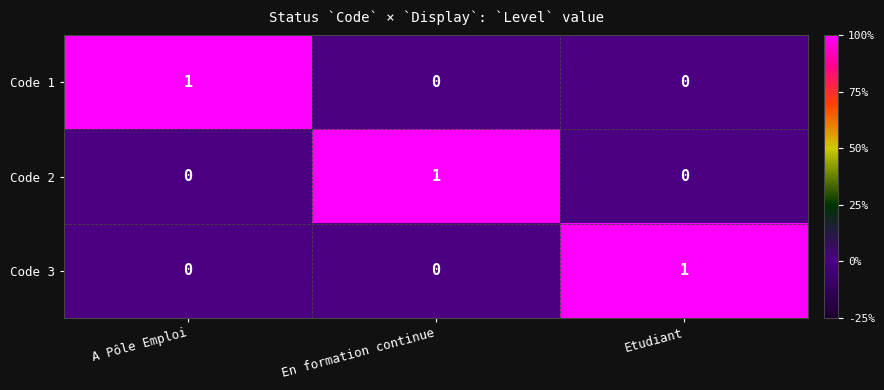

The Code 1 series shows 0 at Etudiant. True or false?

True